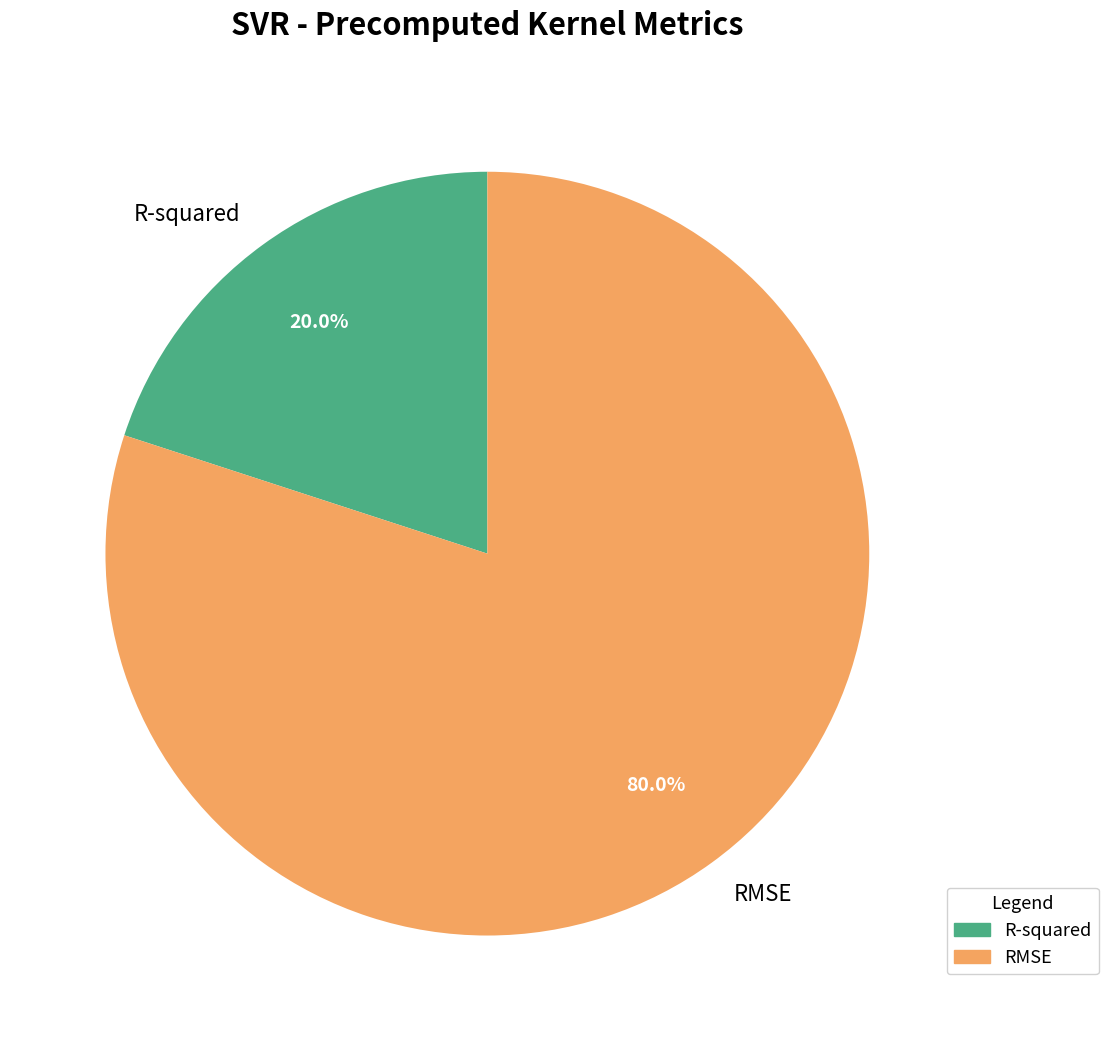

How many segments does this pie chart have?

2